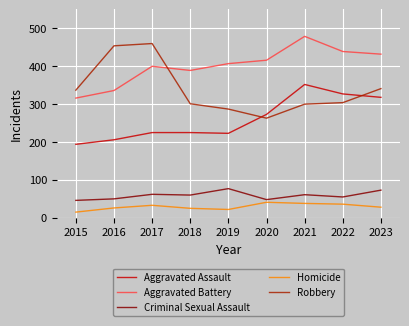

At which label is Robbery closest to 361?

2023